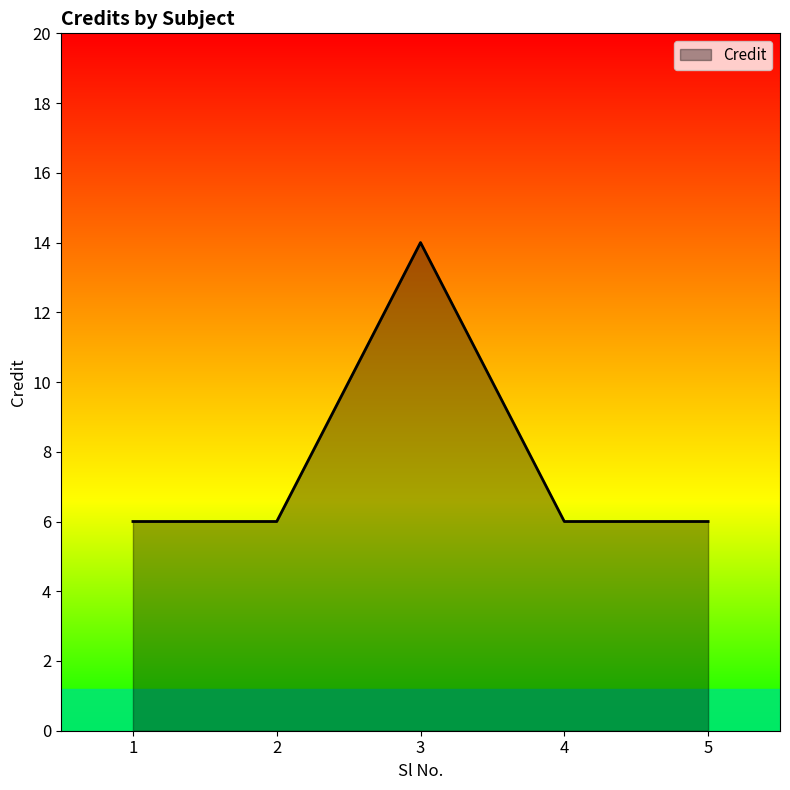

How many values are between 6 and 7?

4